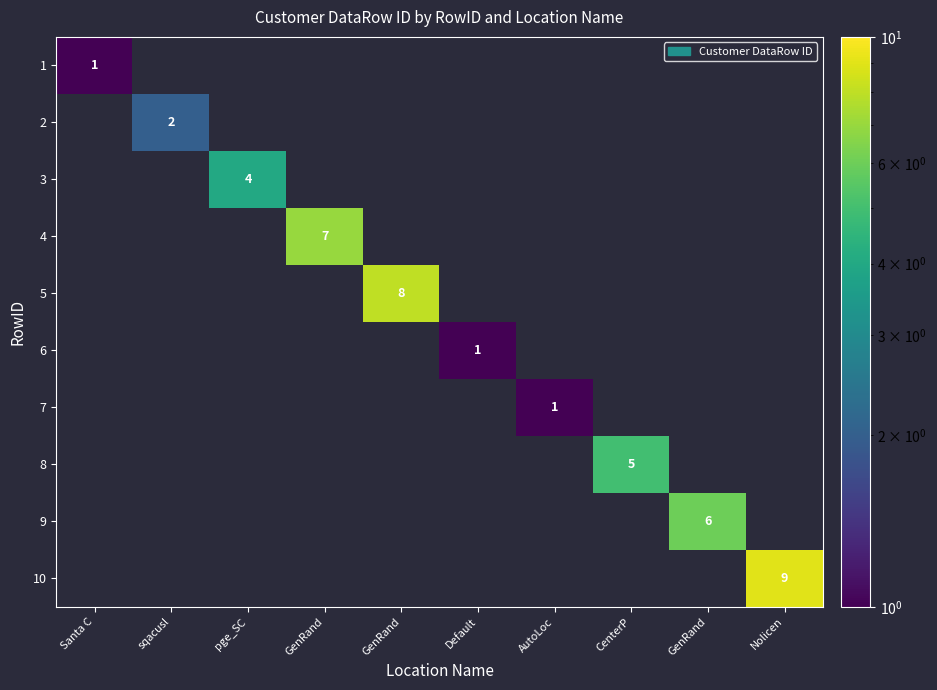

Which category has the highest value across all series?

Nolicen